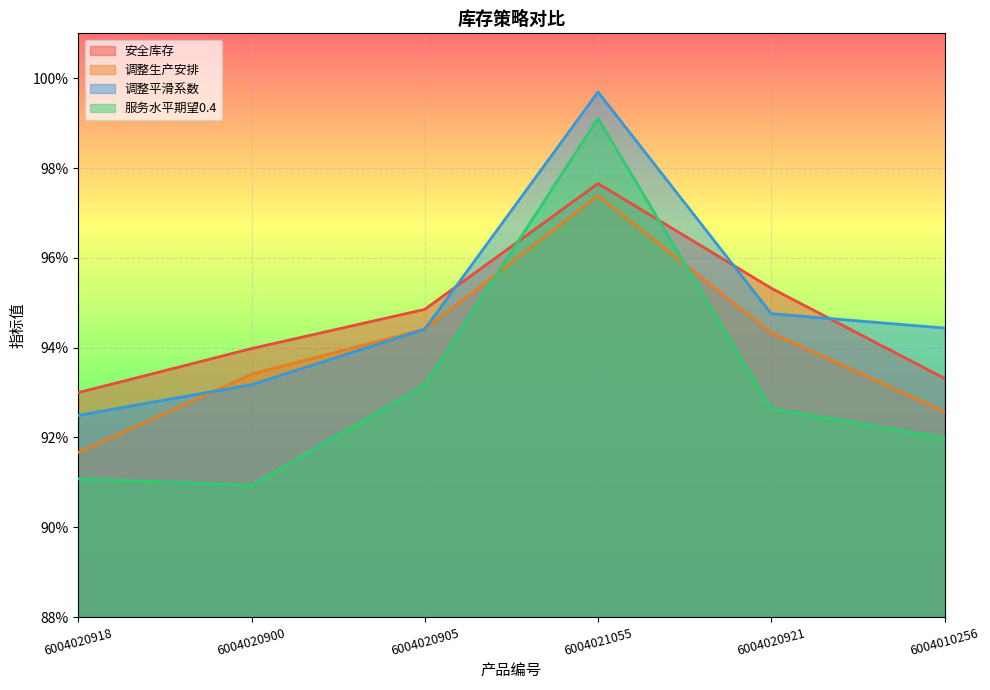

Between 6004020900 and 6004020921, which is larger?

6004020921